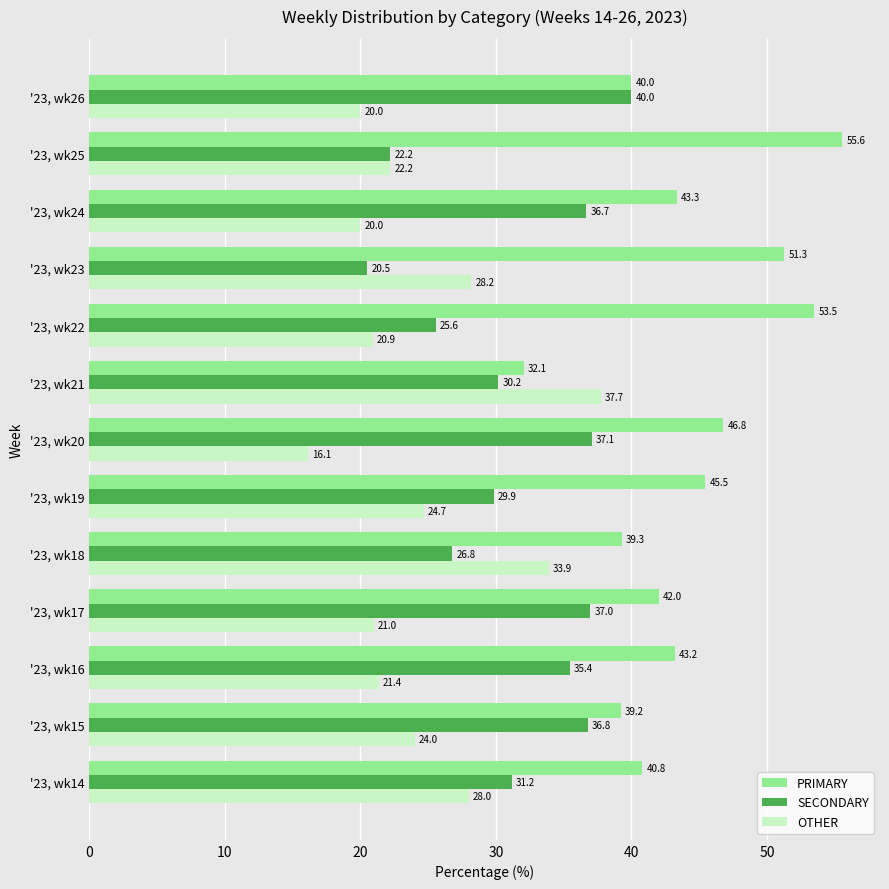

What is the difference between the second highest and minimum values in the SECONDARY series?

16.6